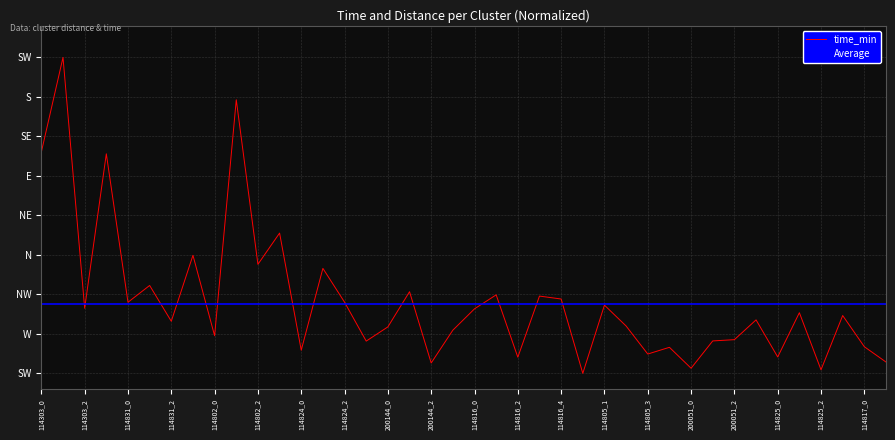

The chart shows a value of 0.0 at 114824_0. True or false?

False